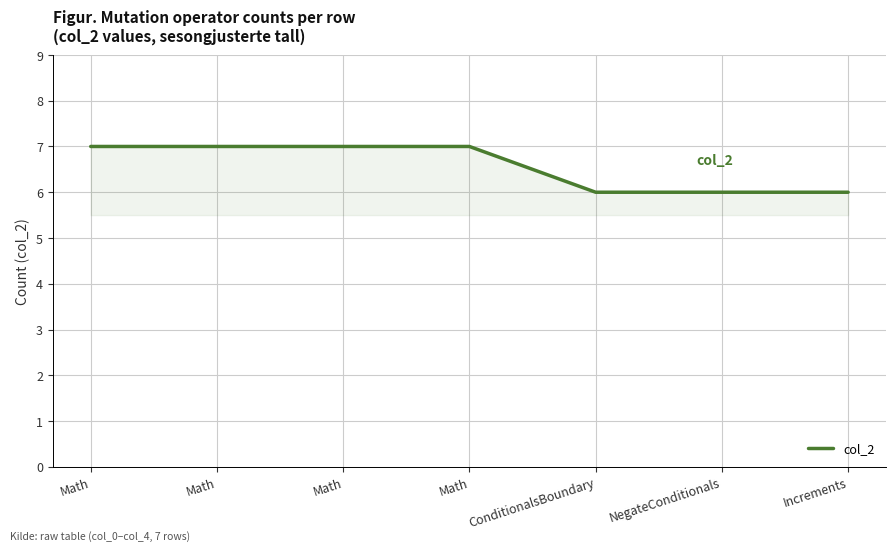

List the labels in order of value, smallest first.

ConditionalsBoundary, NegateConditionals, Increments, Math, Math, Math, Math